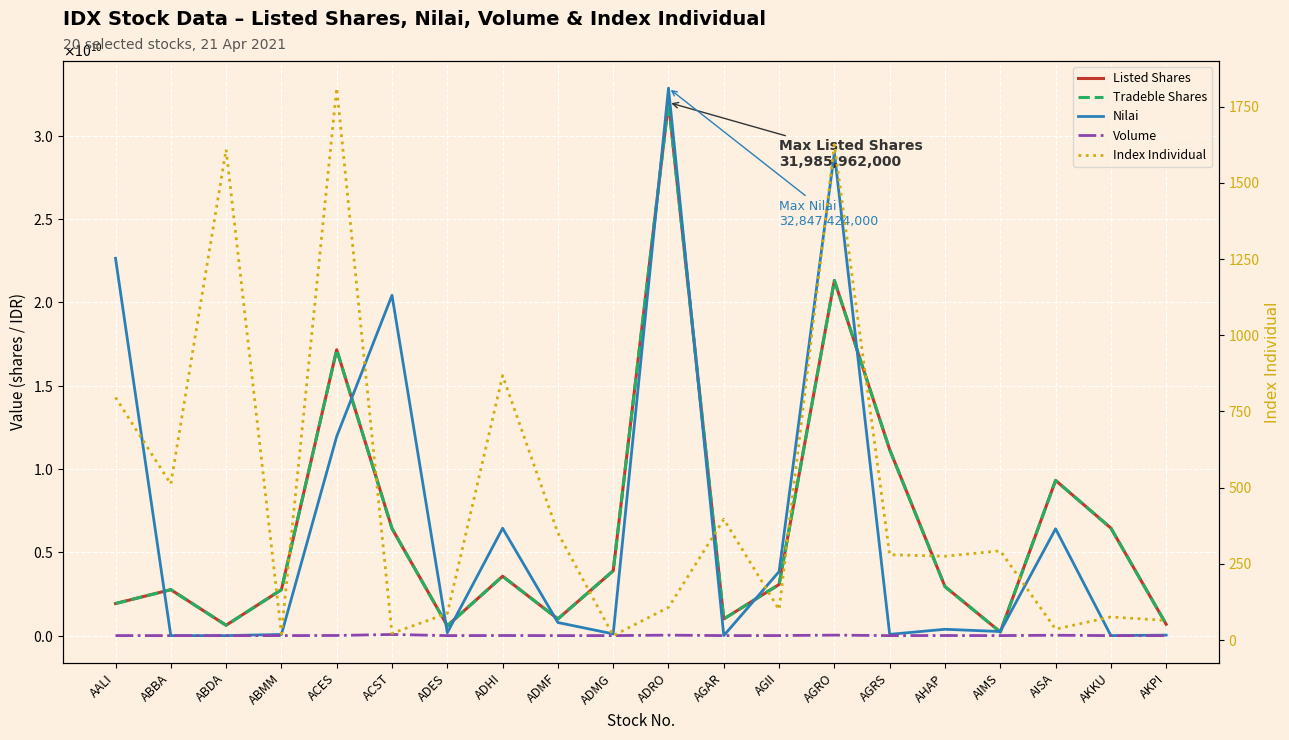

How many values in the Tradeble Shares series are below 3066660000?

10